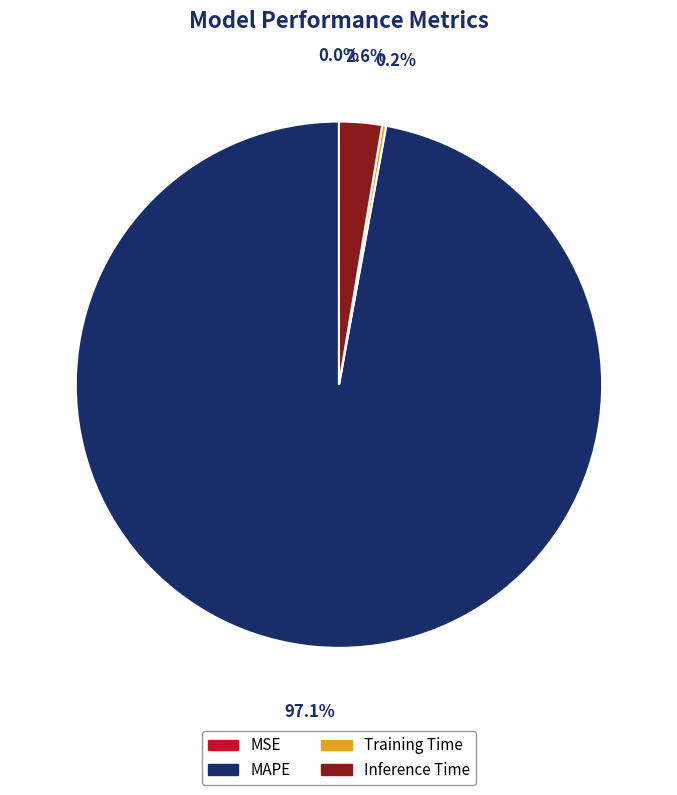

Which category has the biggest portion of the pie?

MAPE